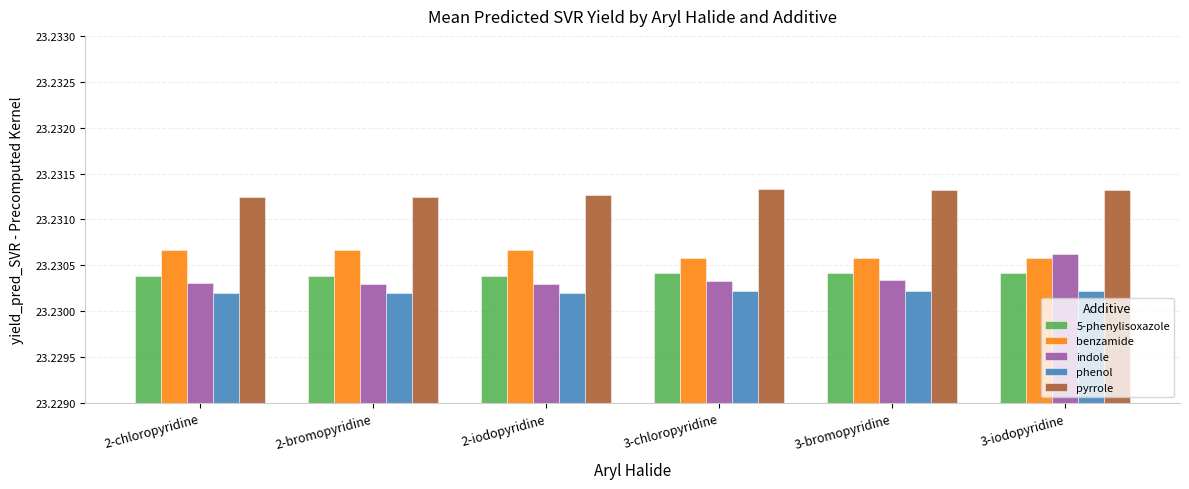

What is the sum of all 5-phenylisoxazole values?

139.4